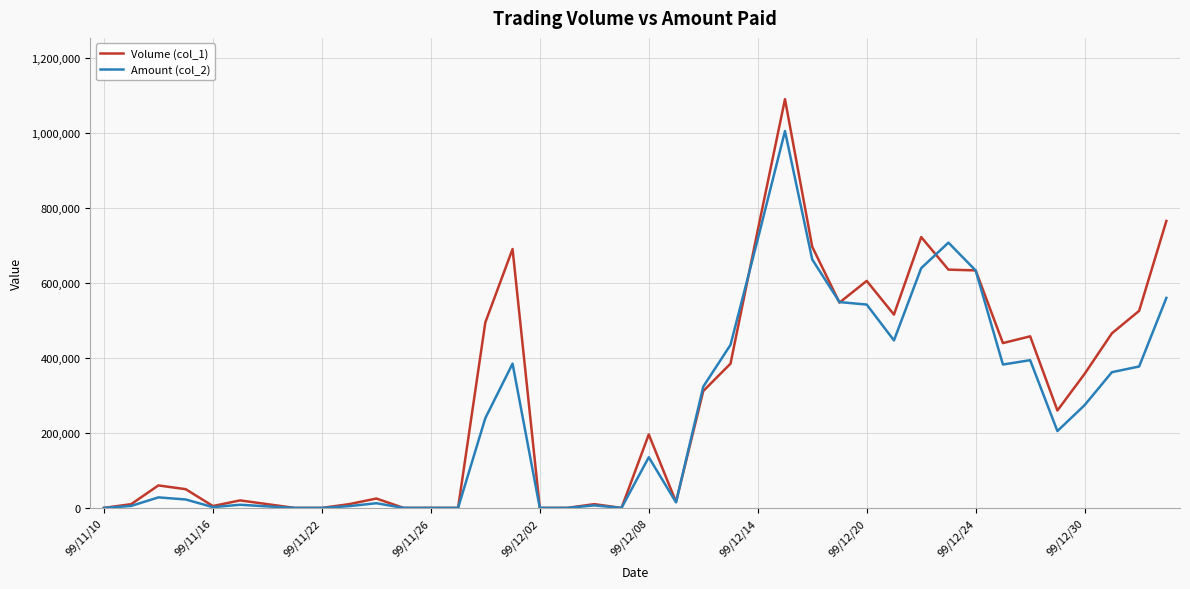

Rank the series by their maximum value, from lowest to highest.

Amount (col_2), Volume (col_1)